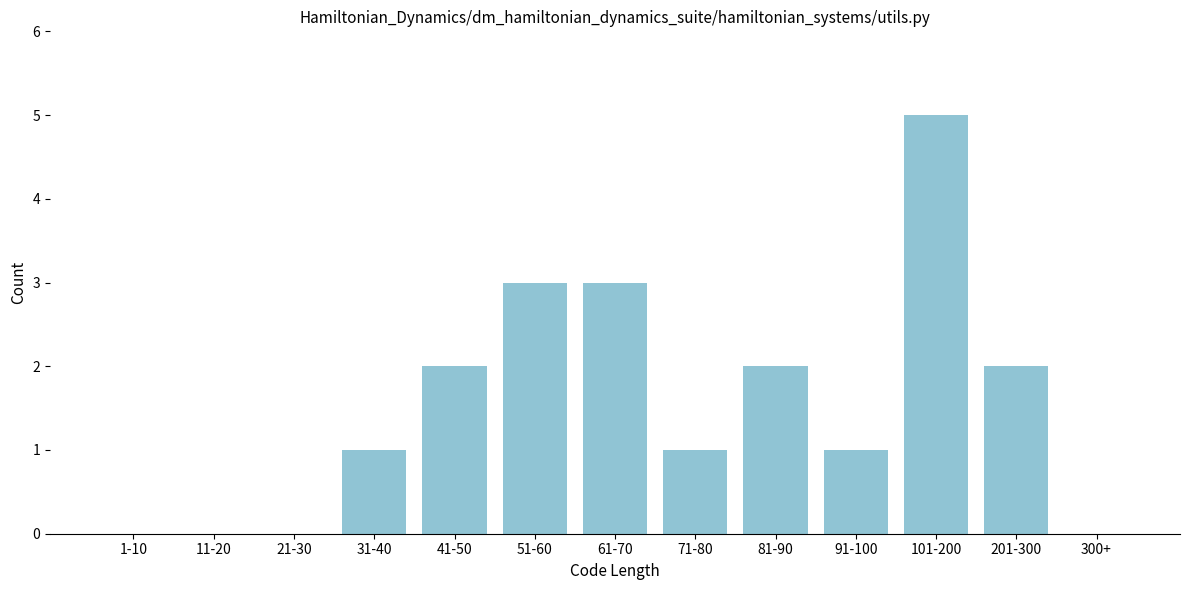

Reading left to right, what are all the values shown in this chart?

1-10=0	11-20=0	21-30=0	31-40=1	41-50=2	51-60=3	61-70=3	71-80=1	81-90=2	91-100=1	101-200=5	201-300=2	300+=0